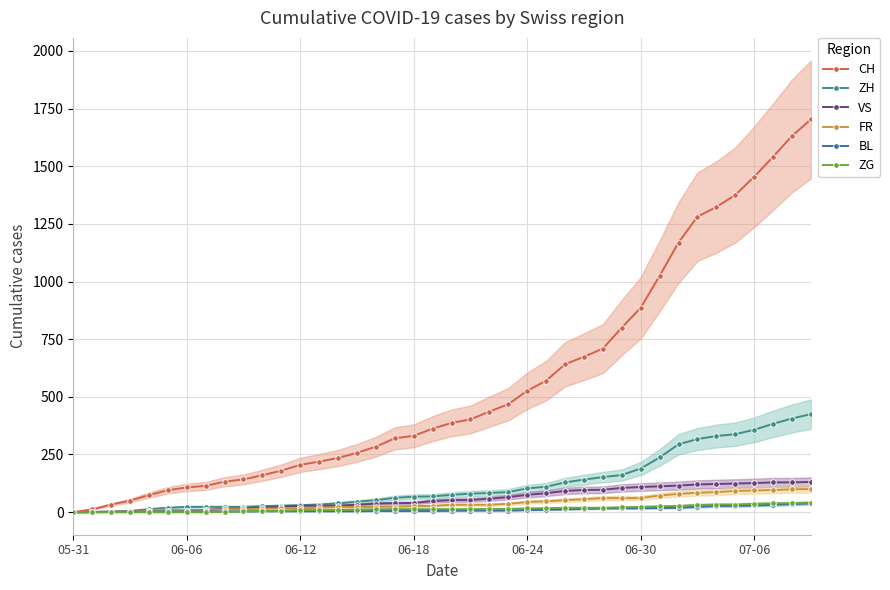

What are all the series names shown in the legend?

CH, ZH, VS, FR, BL, ZG